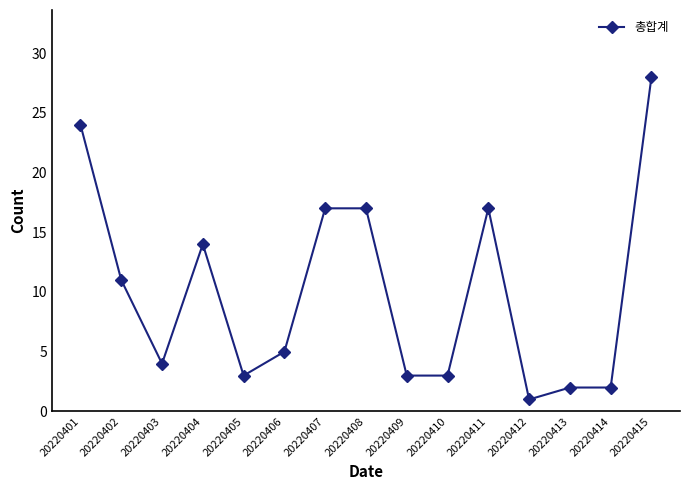

True or false: the data has more than 1 interior local peaks.

True